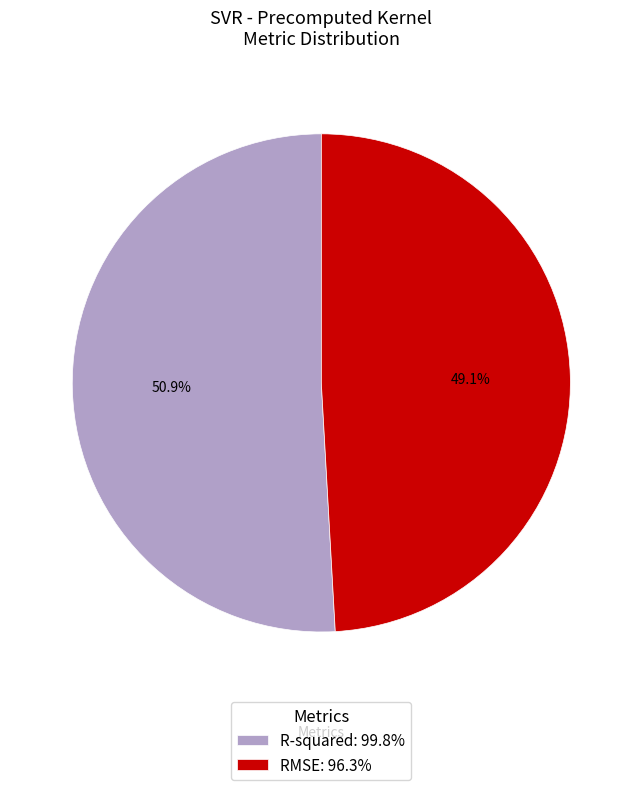

True or false: R-squared accounts for 51% of the total.

True